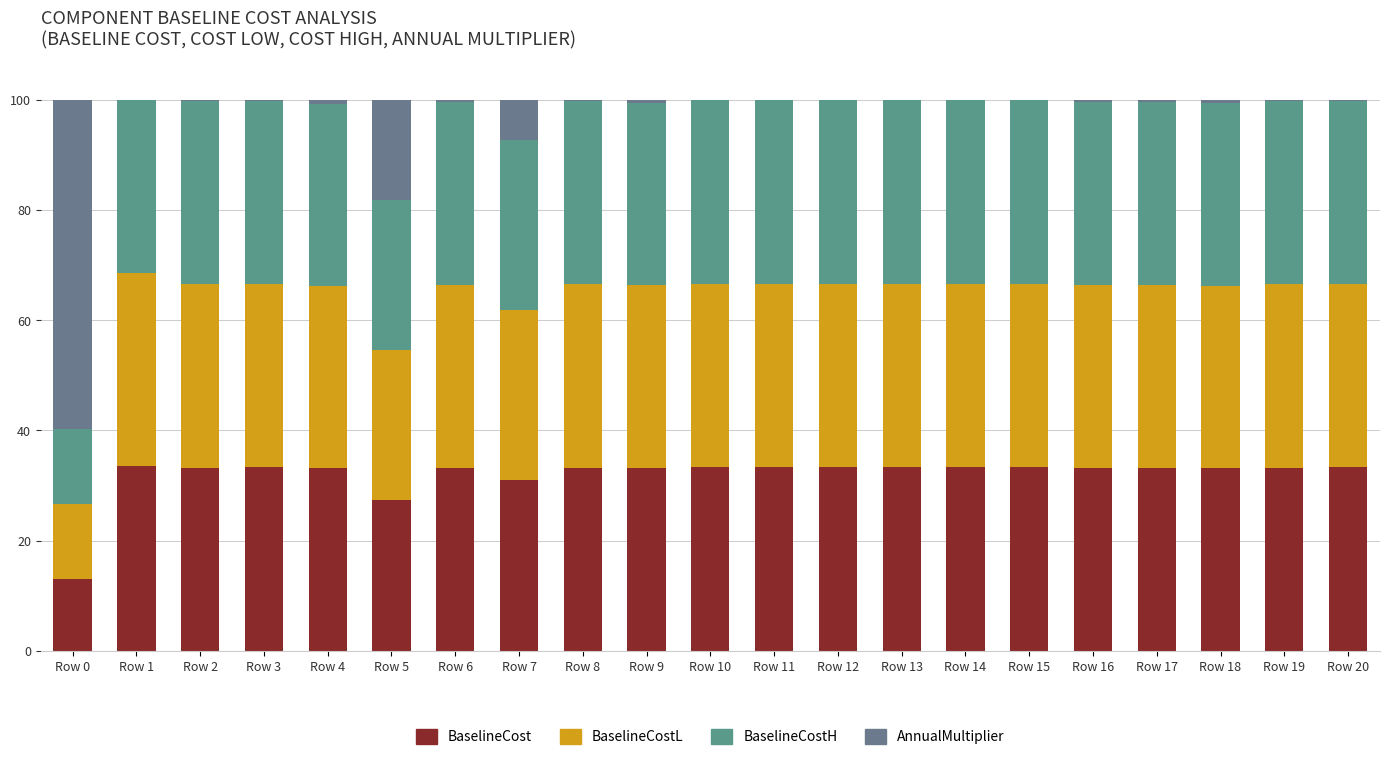

What are all the series names shown in the legend?

BaselineCost, BaselineCostL, BaselineCostH, AnnualMultiplier